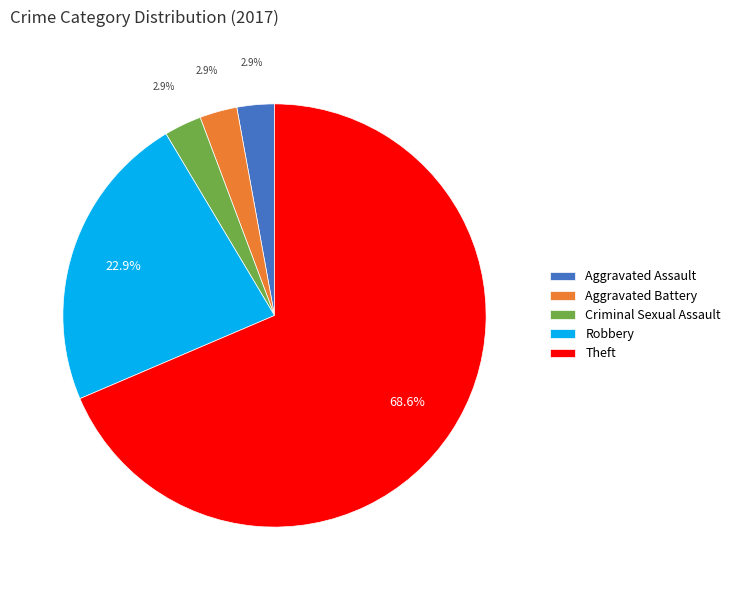

How much of the chart is everything except Criminal Sexual Assault?

97.1%